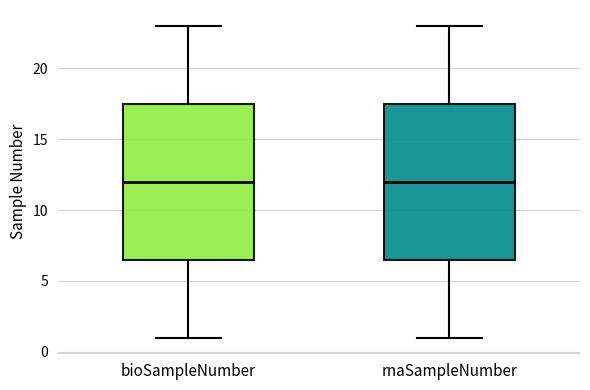

Reading left to right, read every box against the y-axis: the position of its median line, the range the box covers, and the ends of its whiskers. The values are not printed on the chart, so give them approximately, as read against the axis.

bioSampleNumber: median 12.0, box 6.5 to 17.5, whiskers 1.0 to 23.0
rnaSampleNumber: median 12.0, box 6.5 to 17.5, whiskers 1.0 to 23.0